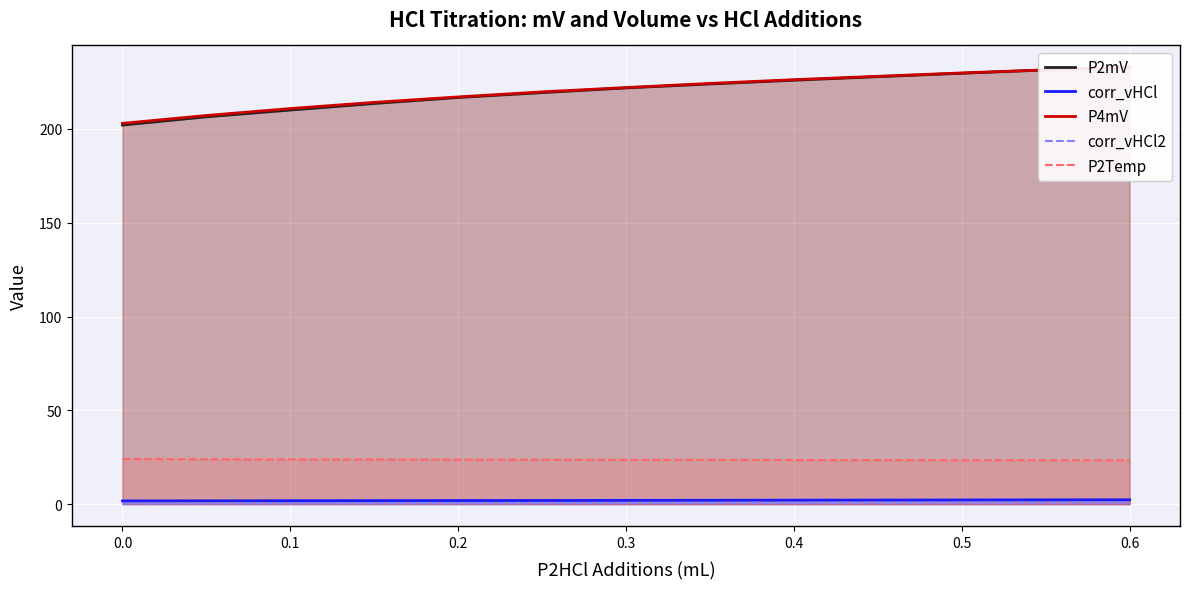

True or false: corr_vHCl and P2Temp intersect in this chart.

False